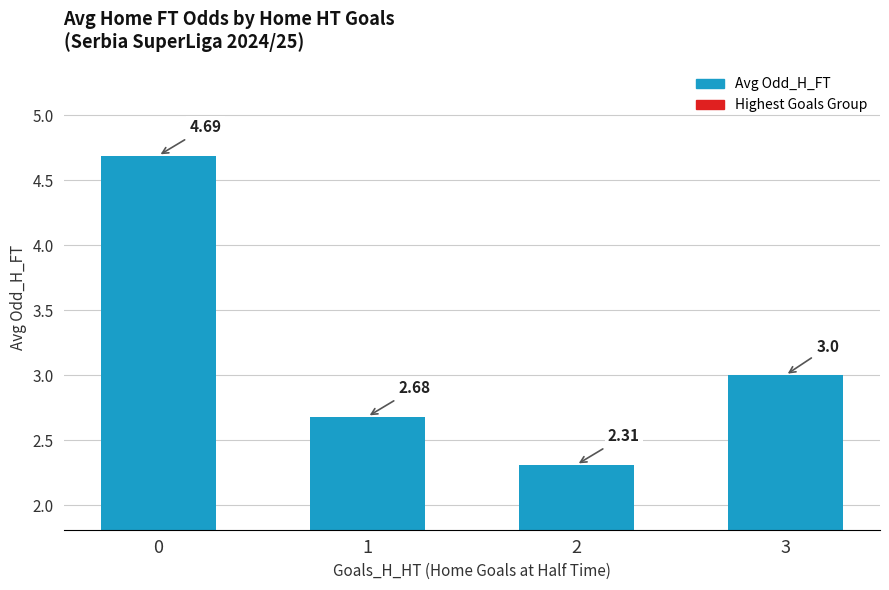

What is the average value?

3.2